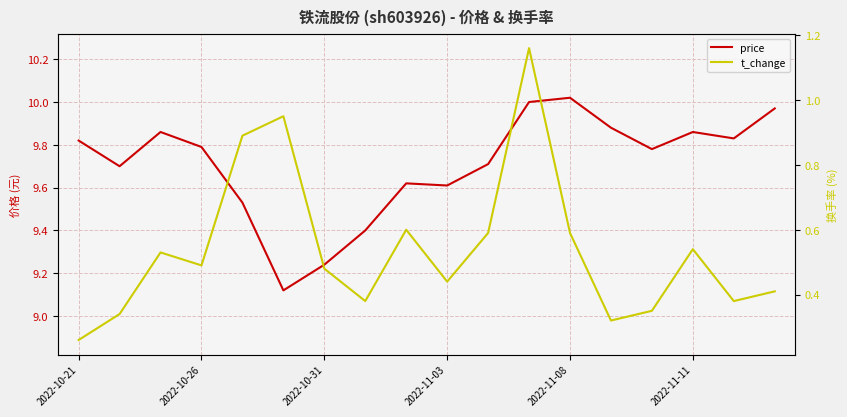

What is the minimum value shown in the chart?

0.3